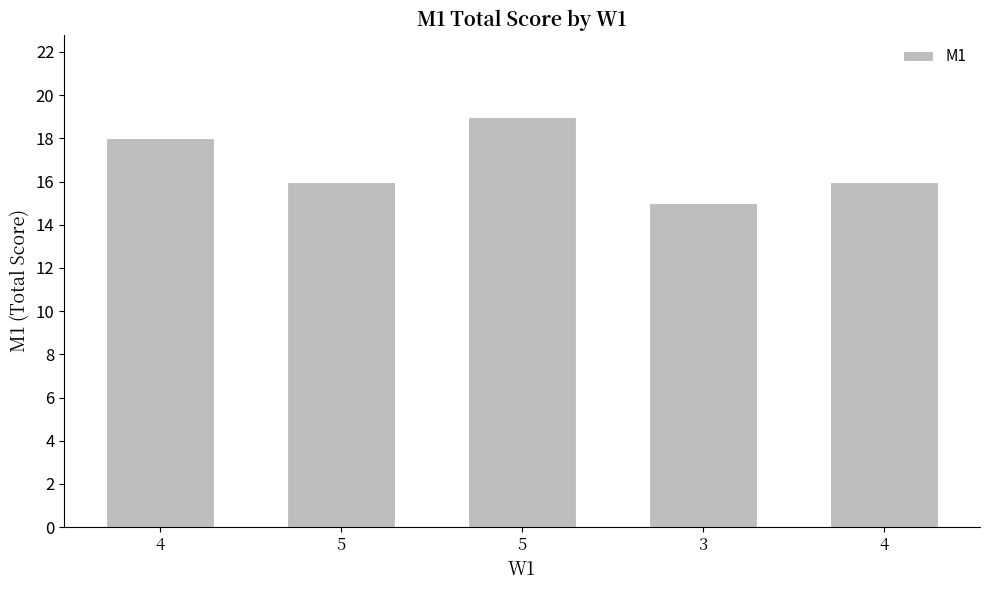

Does the chart contain stacked bars?

No